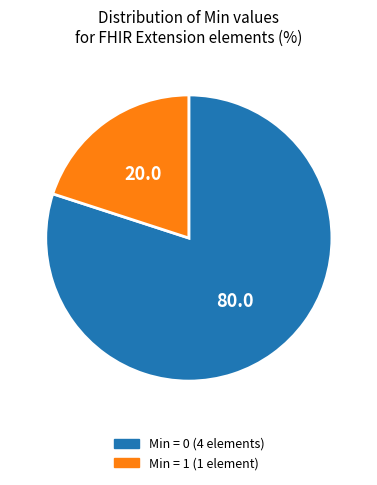

Rank the categories by value from lowest to highest.

Min = 1 (1 element), Min = 0 (4 elements)